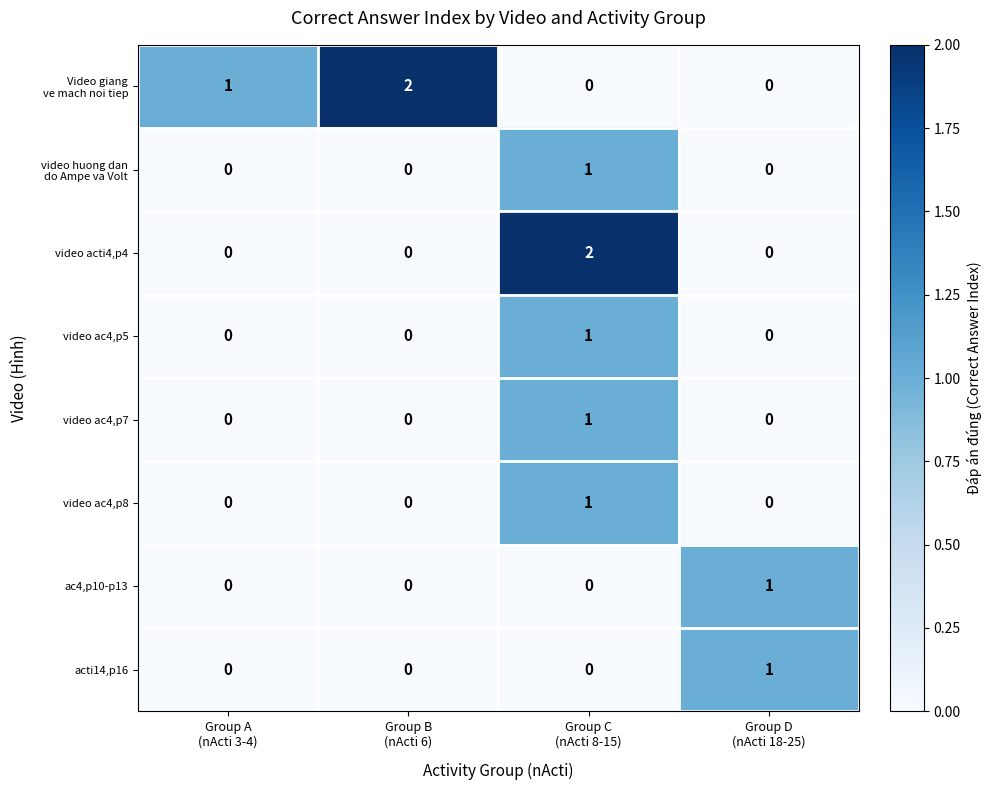

At how many categories does at least one series exceed 0?

4